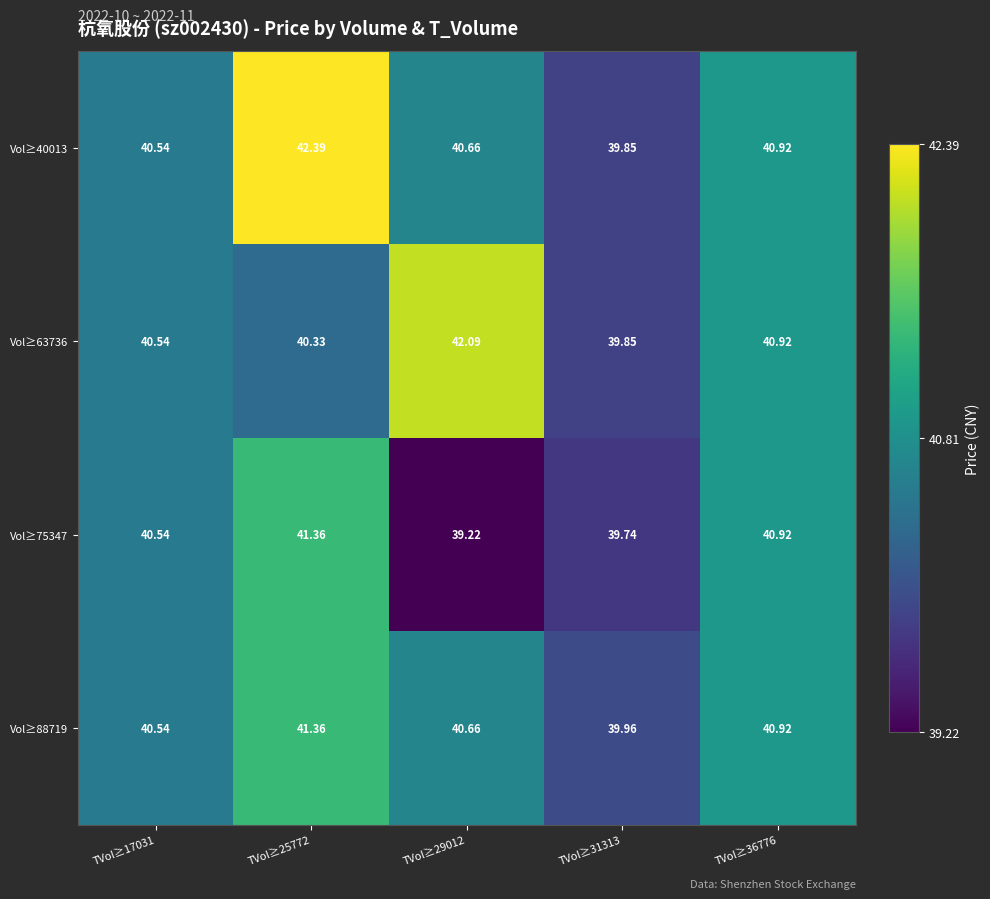

Is the value of Vol≥75347 at TVol≥29012 greater than the value of Vol≥63736 at TVol≥36776?

No